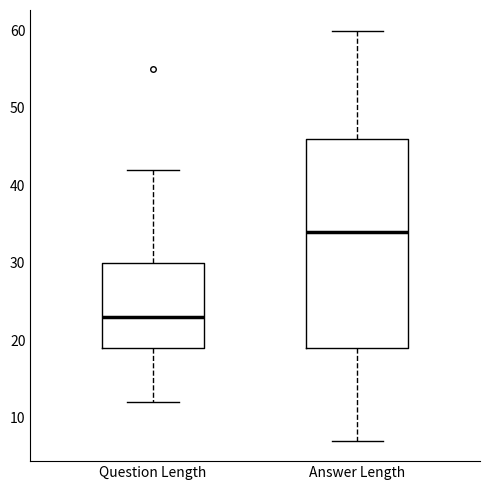

Reading left to right, transcribe this box plot: for each box, give where its median line is, the range the box spans, and where its two whiskers end, as read against the y-axis. The values are not printed on the chart, so give them approximately, as read against the axis.

Question Length: median 23, box 19 to 30, whiskers 12 to 42
Answer Length: median 34, box 19 to 46, whiskers 7 to 60